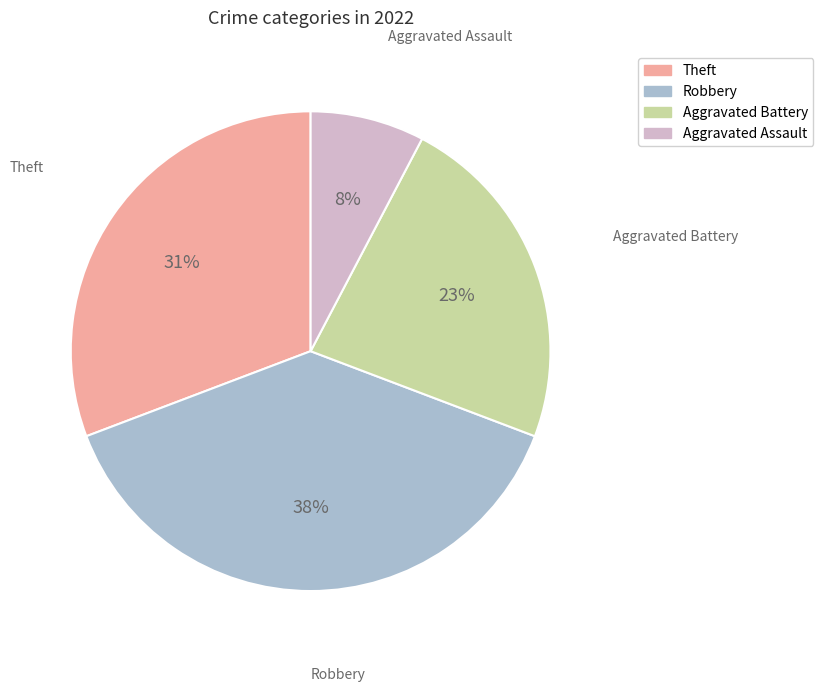

What is the largest slice in the pie chart?

Robbery